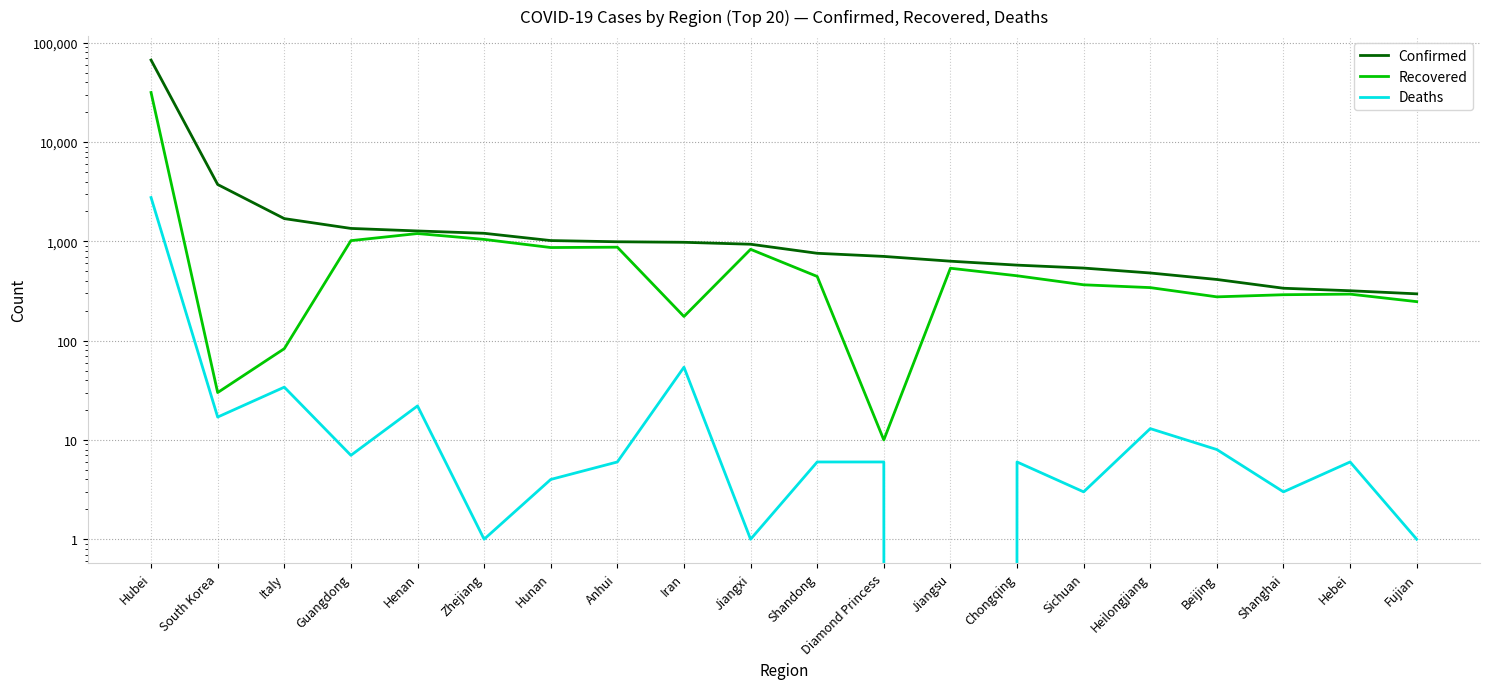

Is the value of Recovered at Shanghai greater than the value of Confirmed at Guangdong?

No